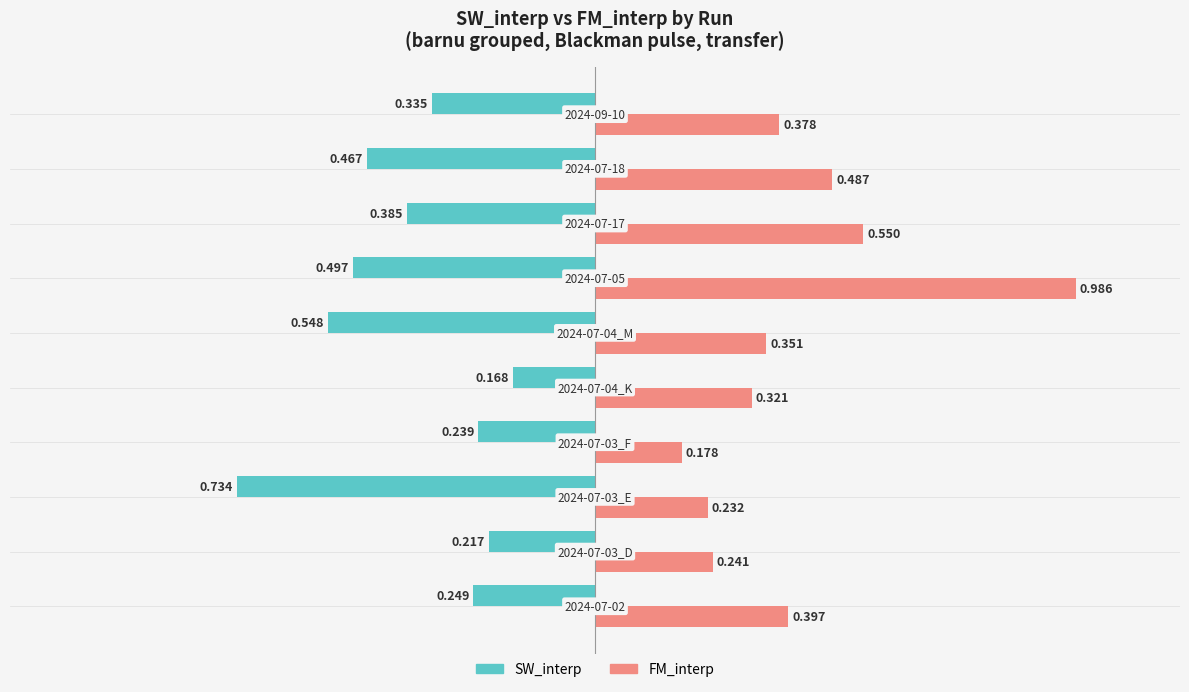

Which series has the largest range (max minus min)?

FM_interp